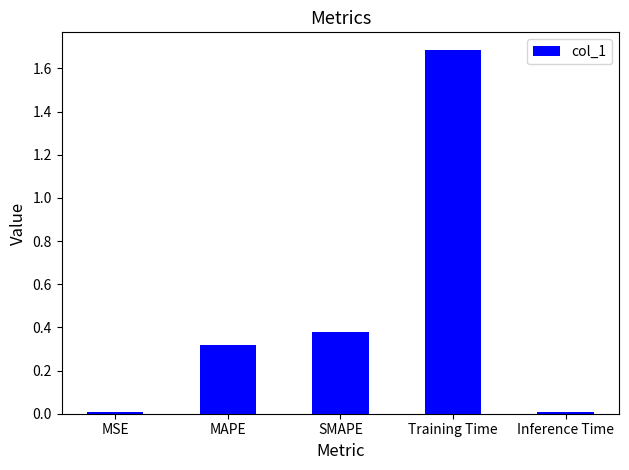

What is the label of the 1st bar from the left?

MSE